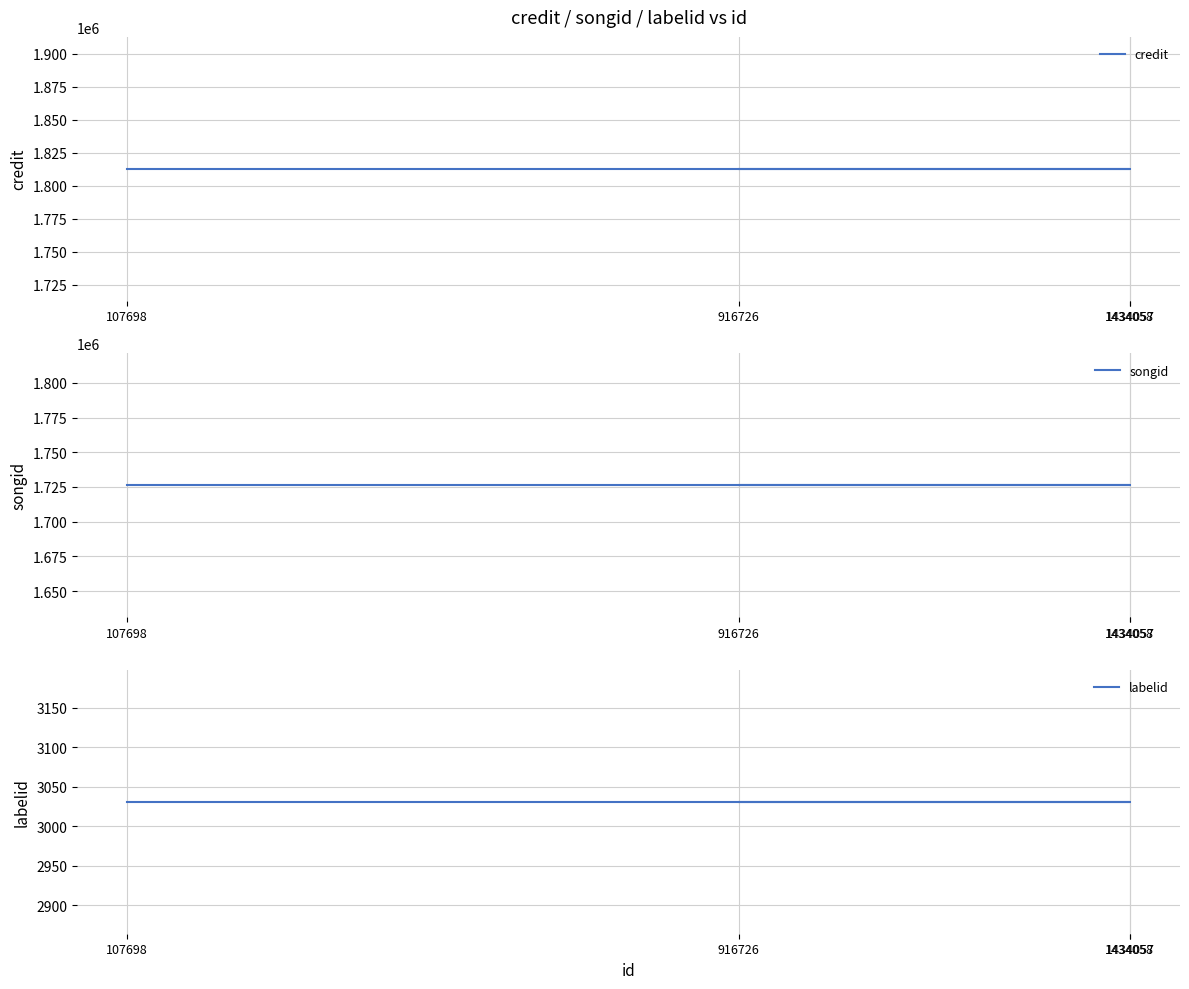

Which series has the largest total across all categories?

credit